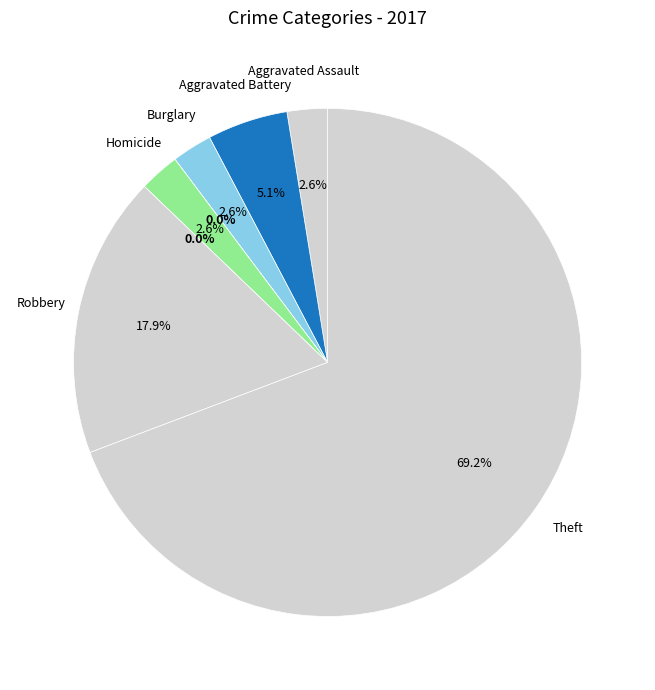

Combined, do Aggravated Assault and Robbery account for over 50%?

No